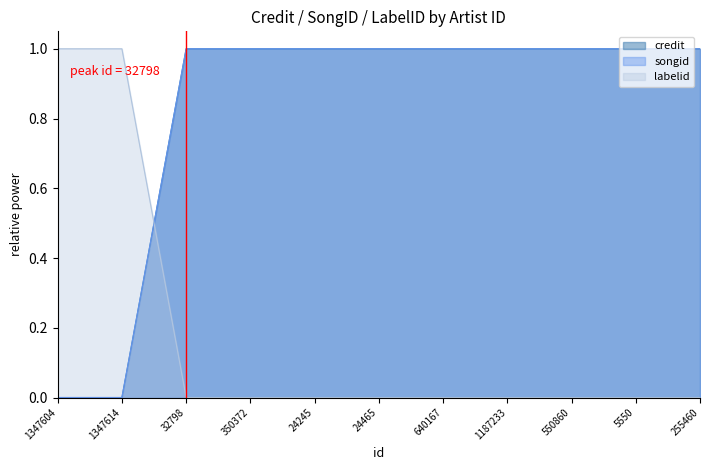

What is the value of the songid point at the 9th from the left?

1